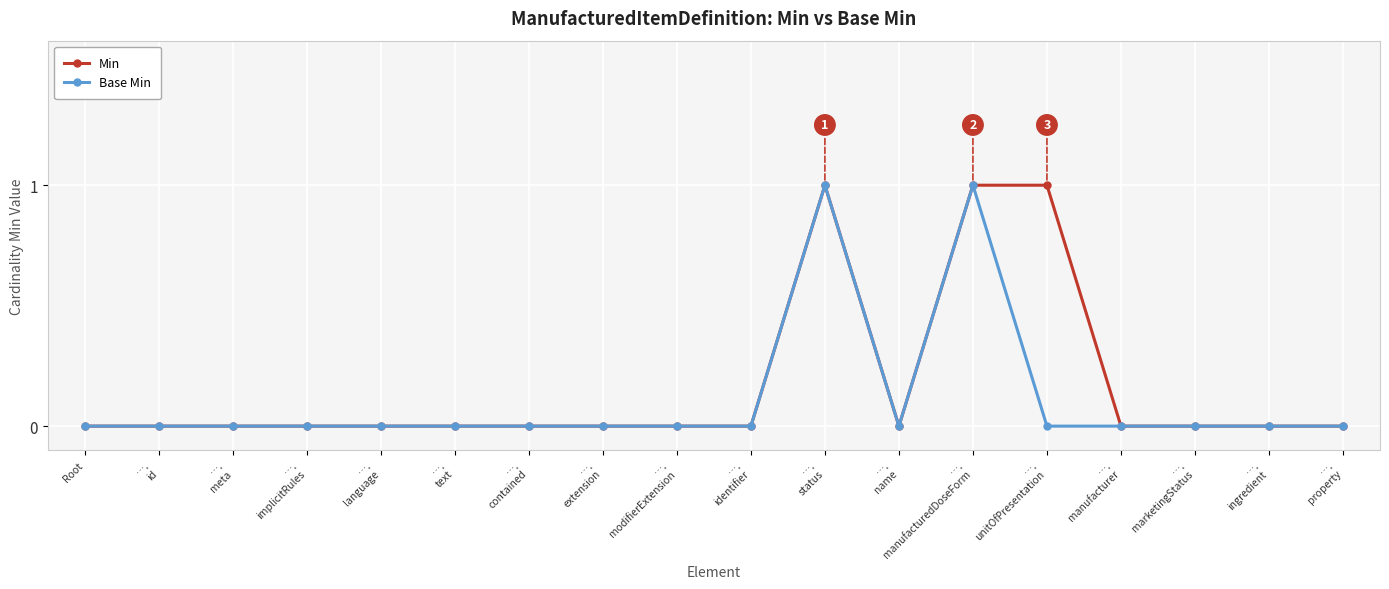

What are all the series names shown in the legend?

Min, Base Min